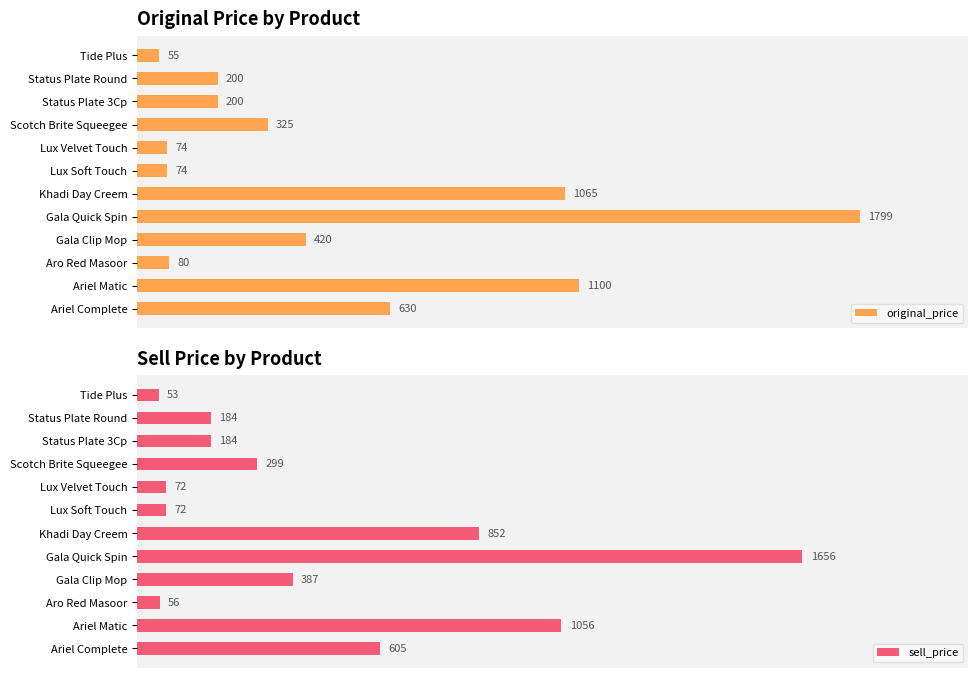

Which has a higher value, 10 or 11?

10